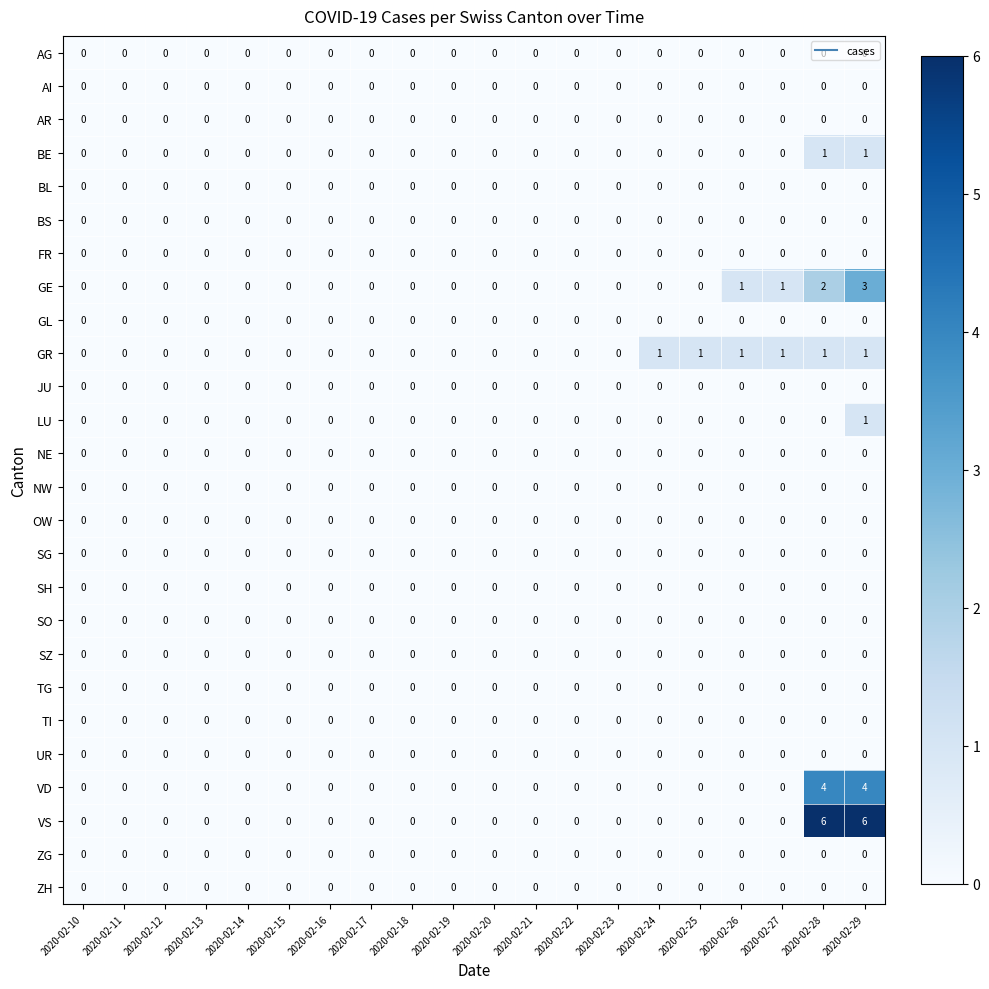

Is it true that GR equals 1 at 2020-02-28?

True